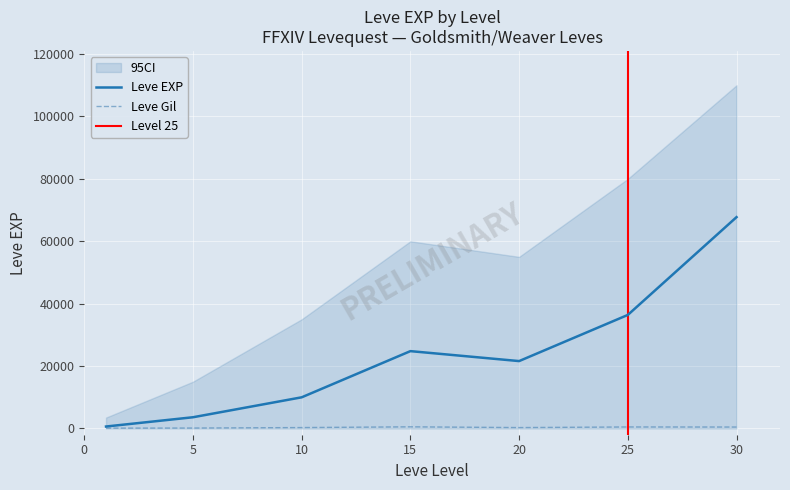

True or false: Leve Gil and Leve EXP intersect in this chart.

False